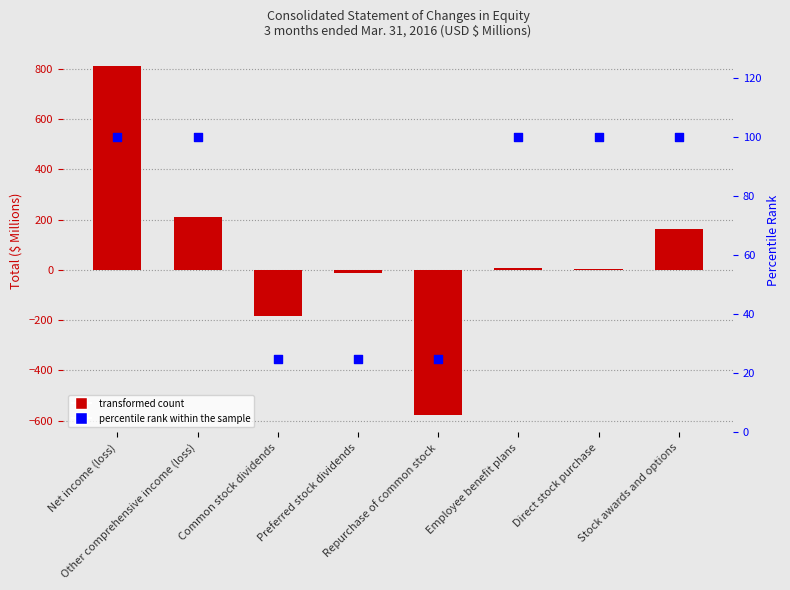

Is the value of Total ($ Millions) at Stock awards and options greater than the value of percentile rank within the sample at Common stock dividends?

Yes